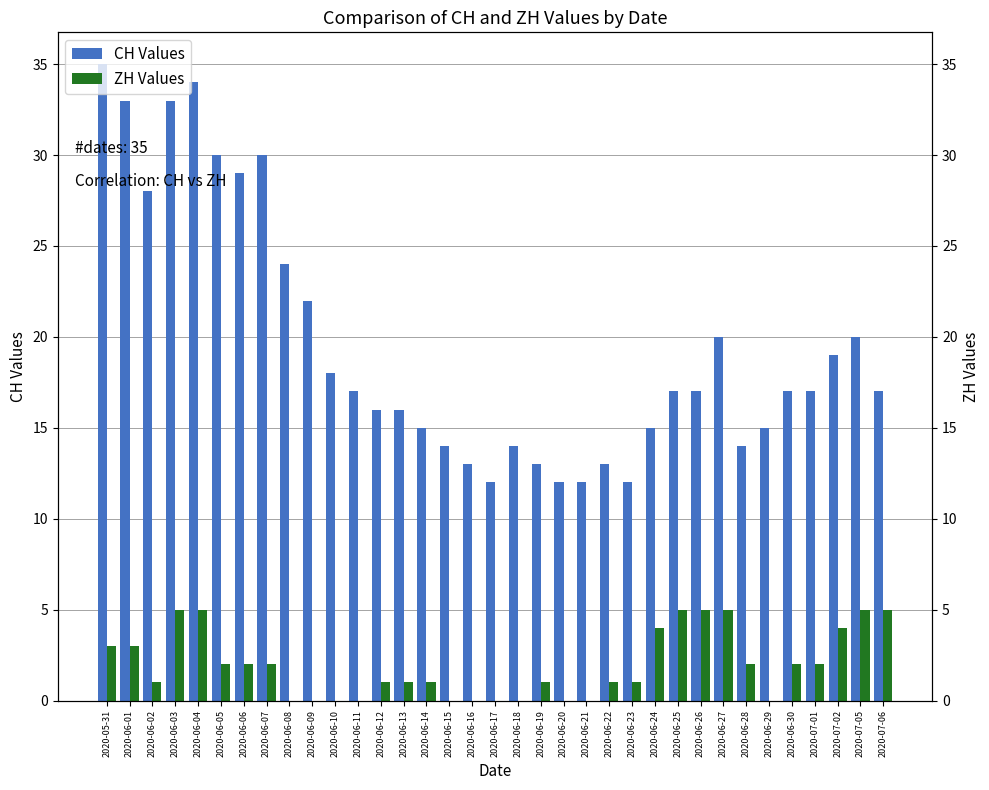

What position from the right is 2020-05-31?

35